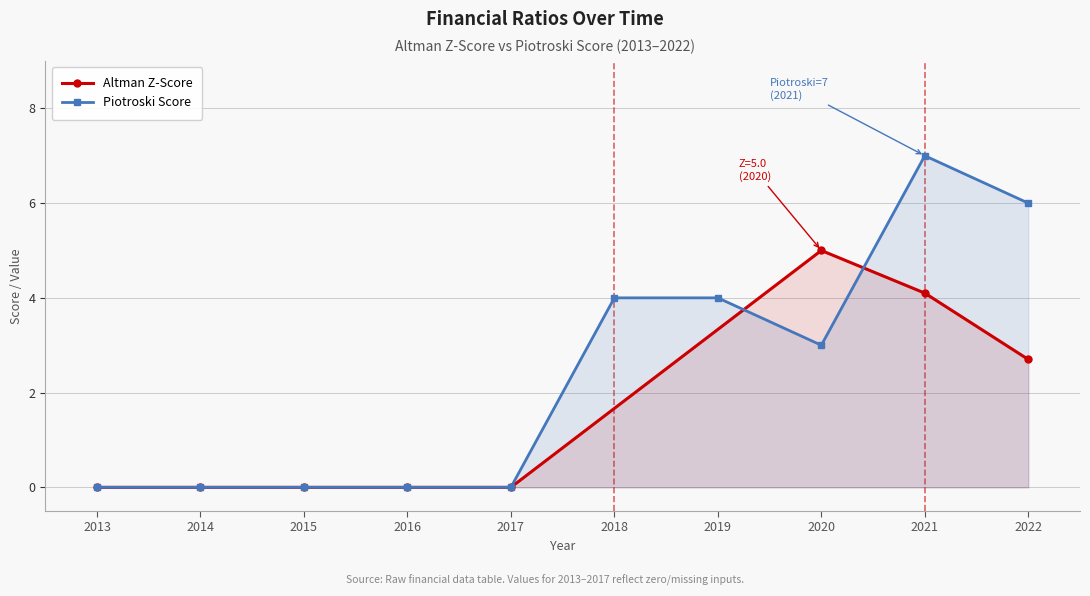

True or false: the data shows -2 at 2.

False